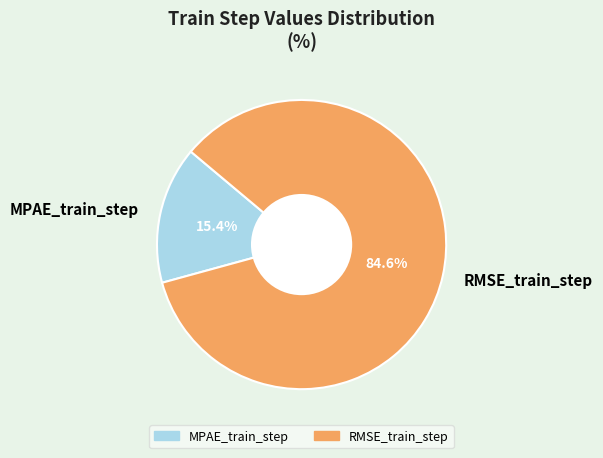

True or false: MPAE_train_step accounts for 21% of the total.

False